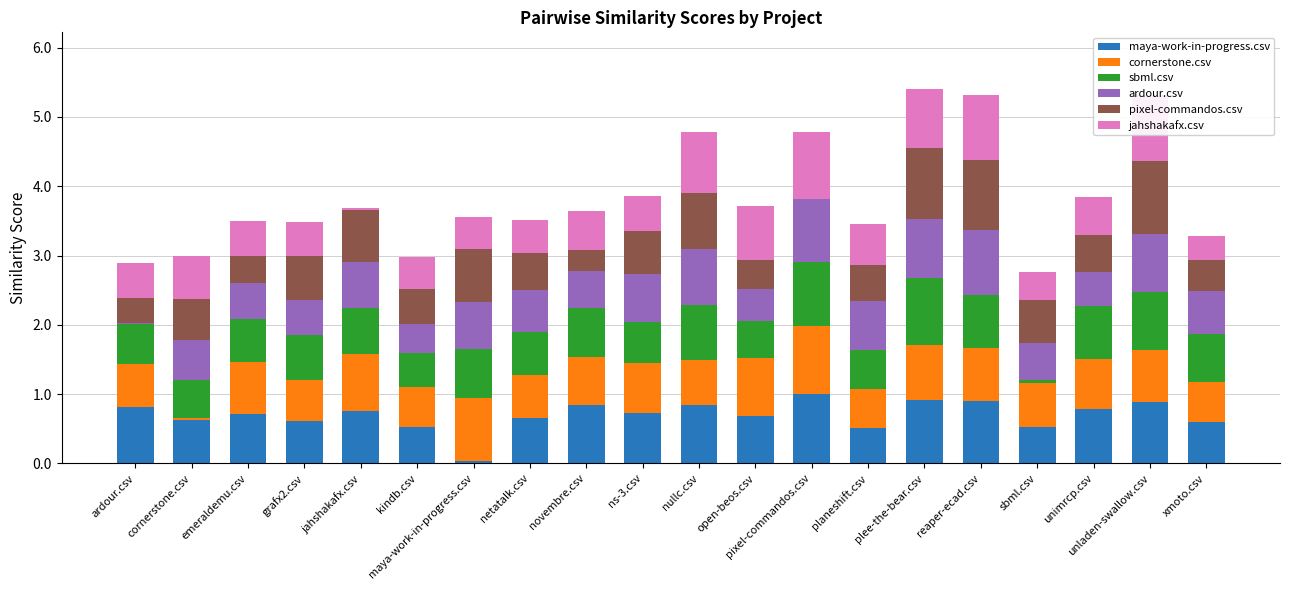

What is the total value across all series at xmoto.csv?

3.3